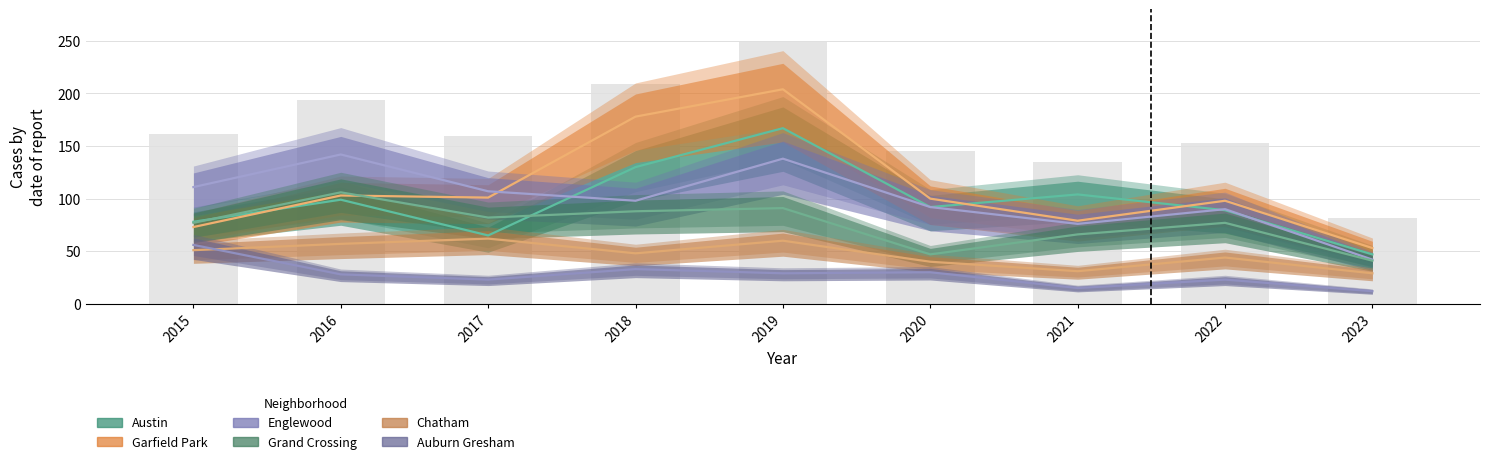

Read the Chatham value at 2015, to the nearest 5.

50